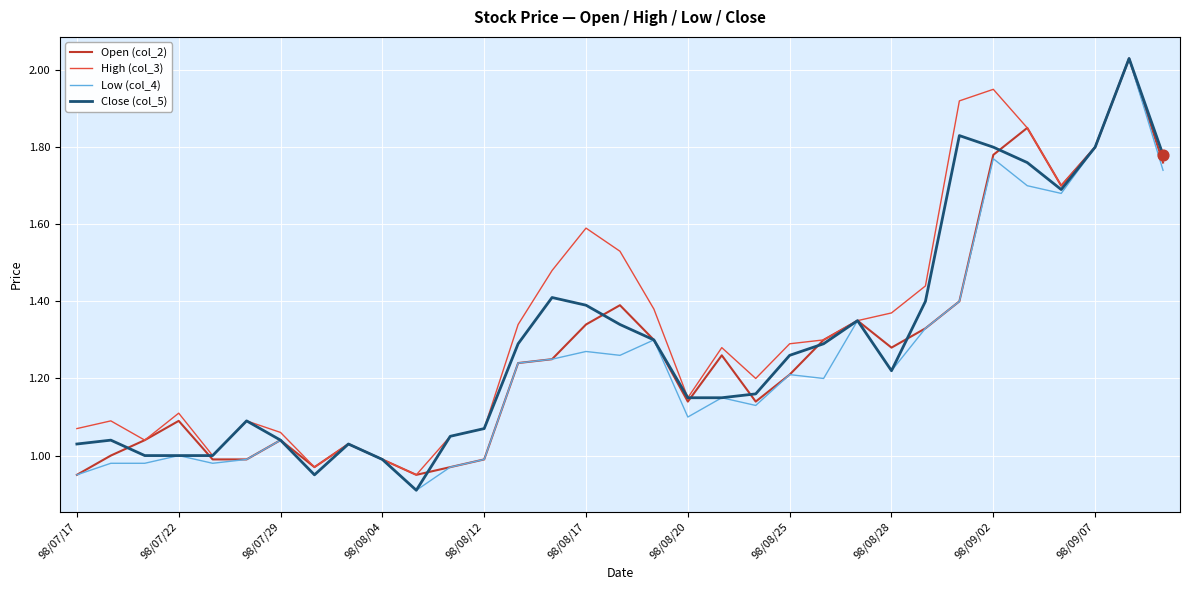

Which series has the largest total across all categories?

High (col_3)